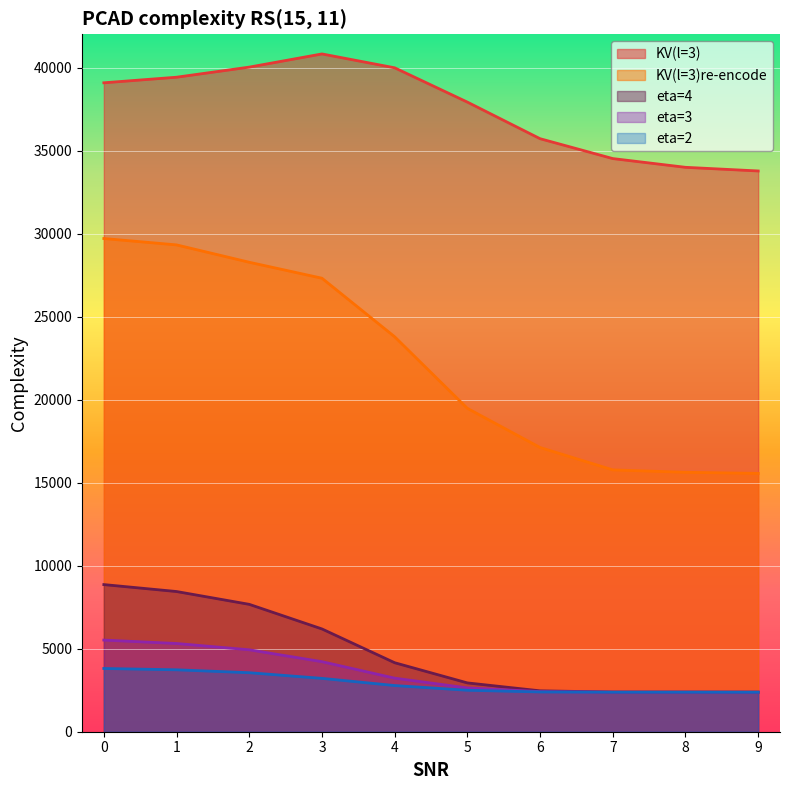

Which label corresponds to the largest value in the chart?

3